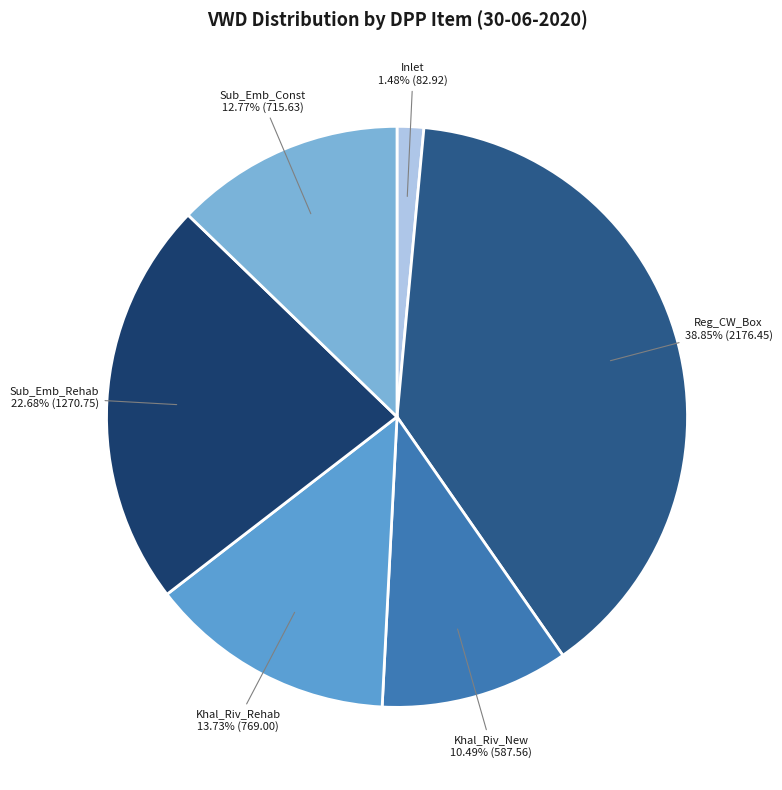

Which slice is the largest?

Reg_CW_Box